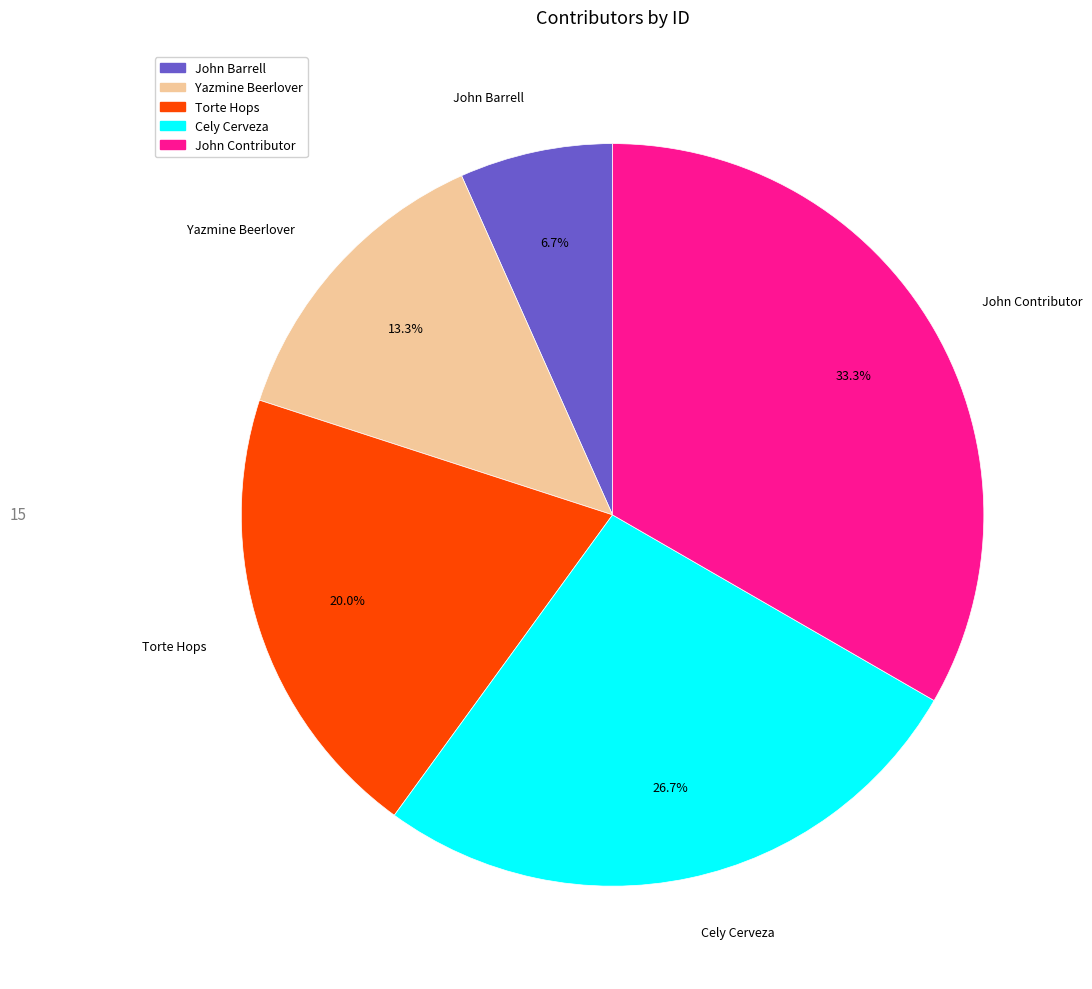

Is there any slice that represents more than half of the pie?

No